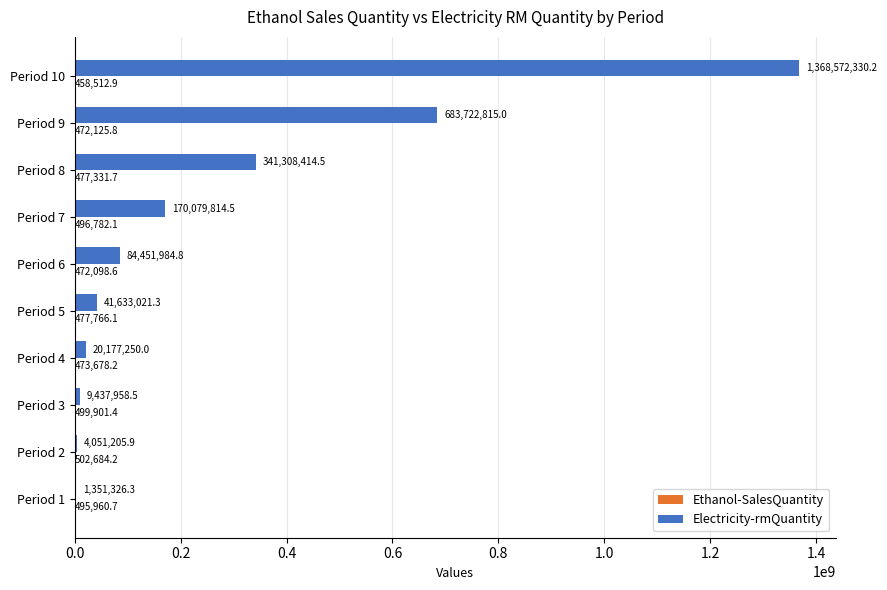

Which category has the highest value in the Electricity-rmQuantity series?

Period 10